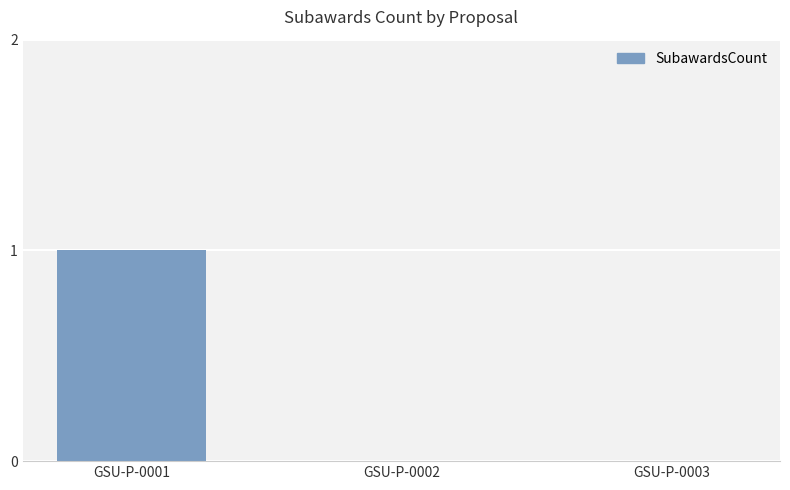

Between GSU-P-0001 and GSU-P-0002, which is larger?

GSU-P-0001